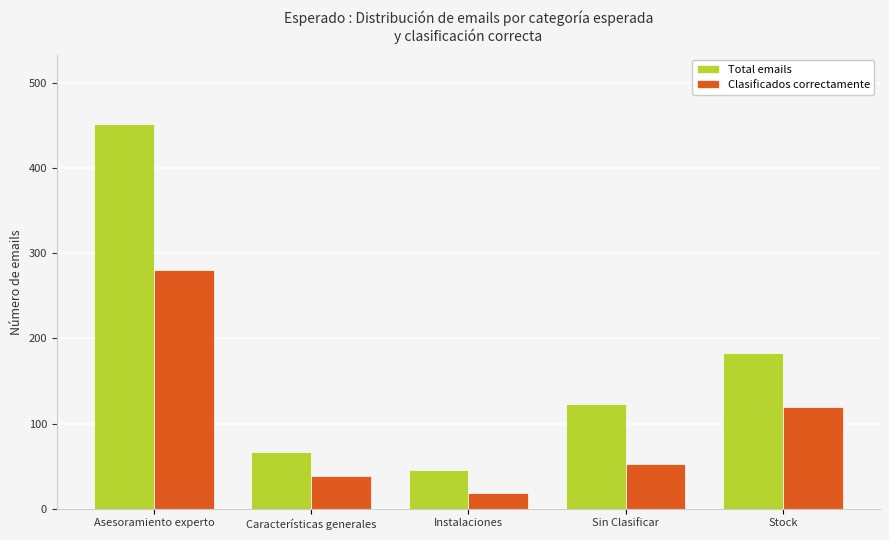

Rank the categories by Clasificados correctamente value from lowest to highest.

Instalaciones, Características generales, Sin Clasificar, Stock, Asesoramiento experto